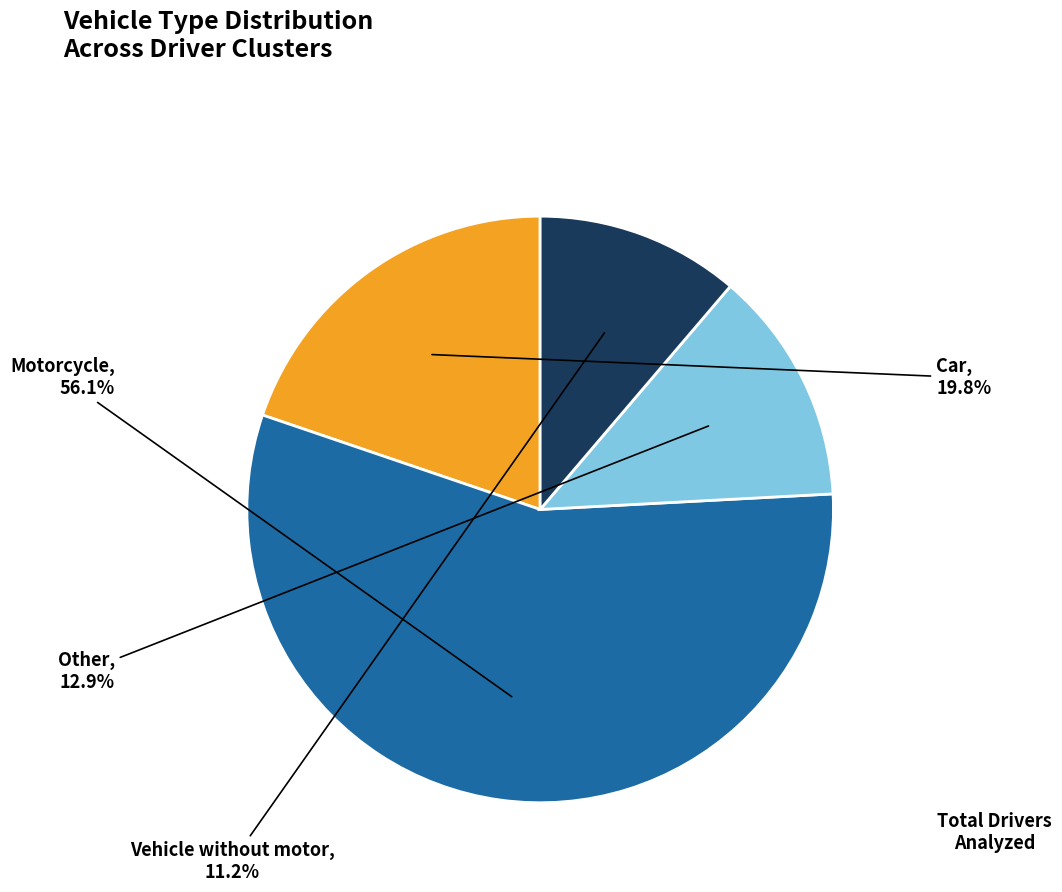

What is the smallest slice in the pie chart?

Vehicle without motor